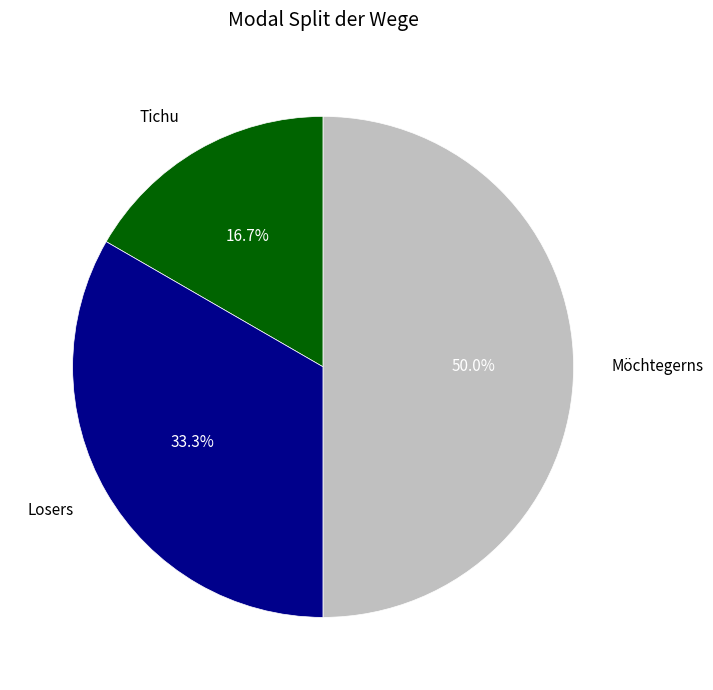

To the nearest percent, what percentage of the pie is Möchtegerns?

50%